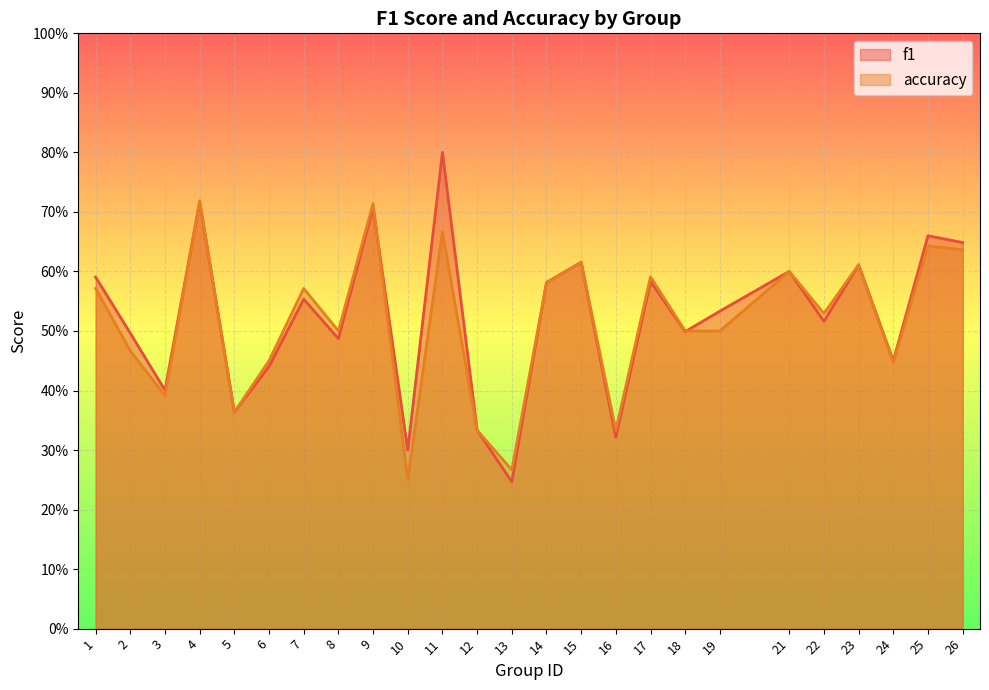

The value of f1 at 24 is 0.4. True or false?

True